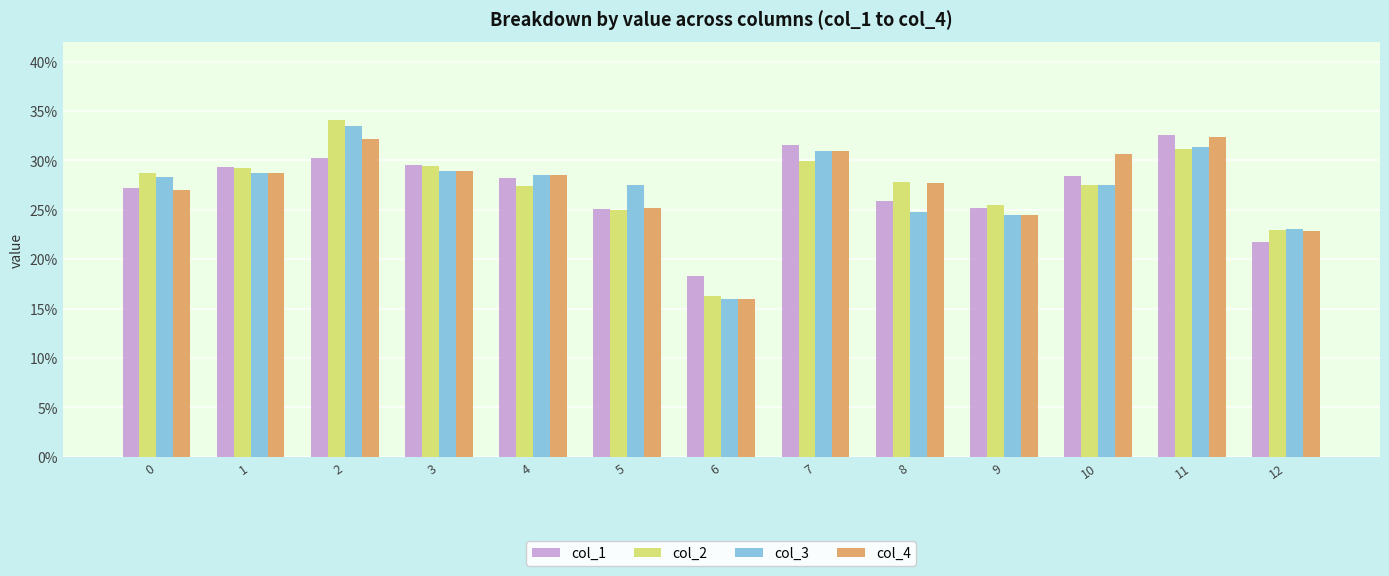

At how many categories does at least one series exceed 24?

11